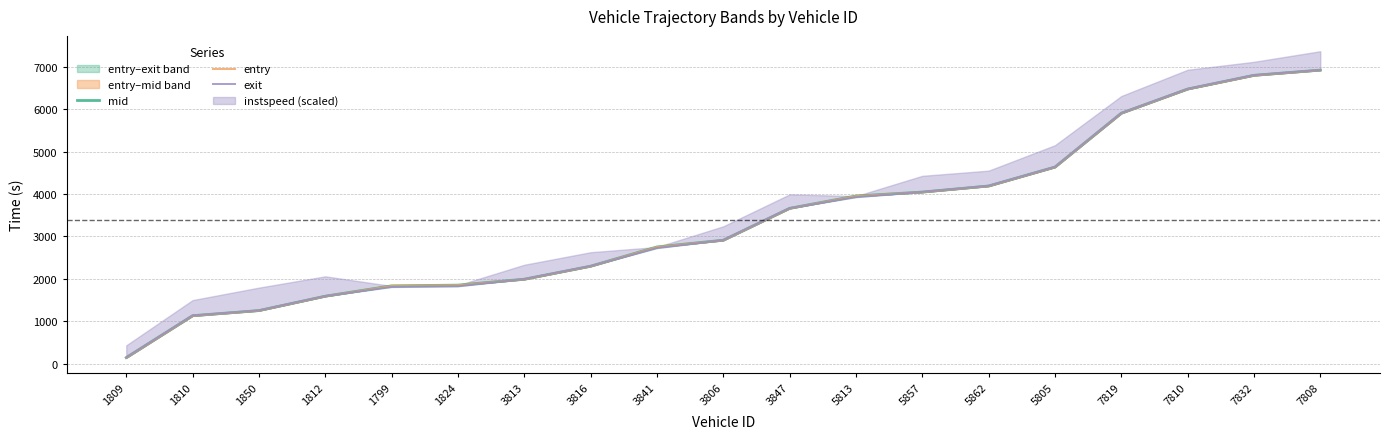

Reading right to left, list all the values displayed in this chart.

mid: 7808=6925.2	7832=6802.2	7810=6478.3	7819=5908.2	5805=4637.5	5862=4190.6	5857=4047.1	5813=3954.7	3847=3663.5	3806=2911.4	3841=2752.5	3816=2298.3	3813=1990.5	1824=1851.4	1799=1834.4	1812=1590.3	1850=1251.1	1810=1130.1	1809=141.2
entry: 7808=6923.3	7832=6799.0	7810=6476.3	7819=5906.0	5805=4635.0	5862=4188.4	5857=4045.0	5813=3952.0	3847=3661.1	3806=2909.1	3841=2750.2	3816=2296.0	3813=1988.3	1824=1849.0	1799=1832.1	1812=1588.4	1850=1249.3	1810=1127.0	1809=138.0
exit: 7808=6927.9	7832=6805.6	7810=6481.1	7819=5911.1	5805=4640.0	5862=4193.5	5857=4050.1	5813=3927.4	3847=3666.8	3806=2914.4	3841=2725.7	3816=2301.5	3813=1993.6	1824=1824.7	1799=1807.5	1812=1592.9	1850=1253.7	1810=1133.2	1809=144.8